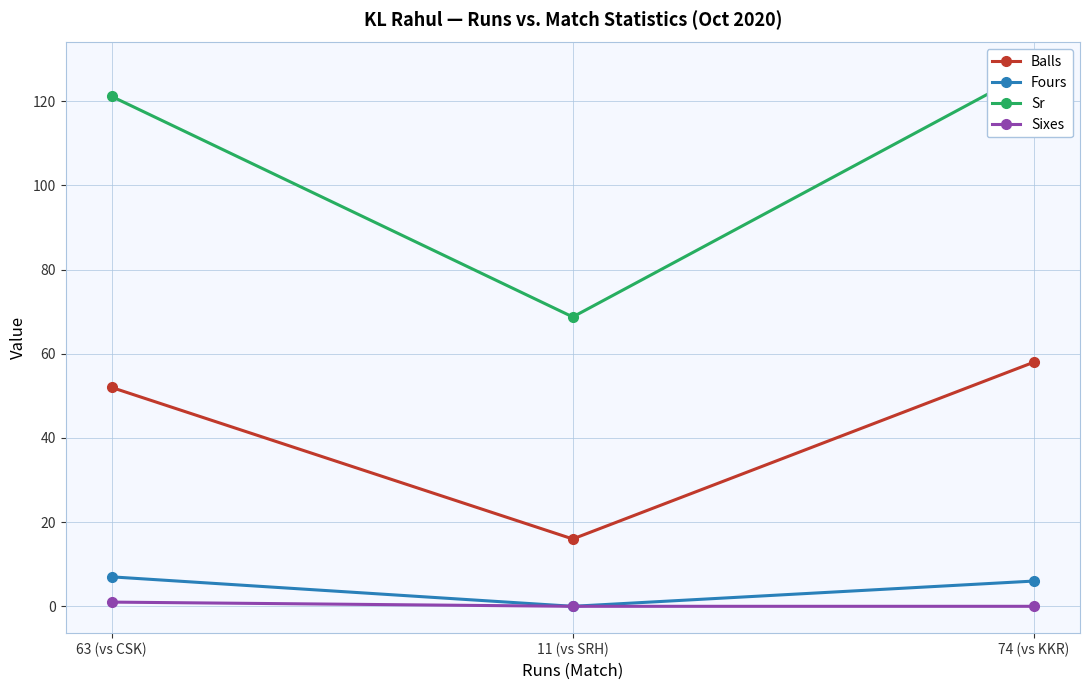

How many categories are shown in the chart?

3